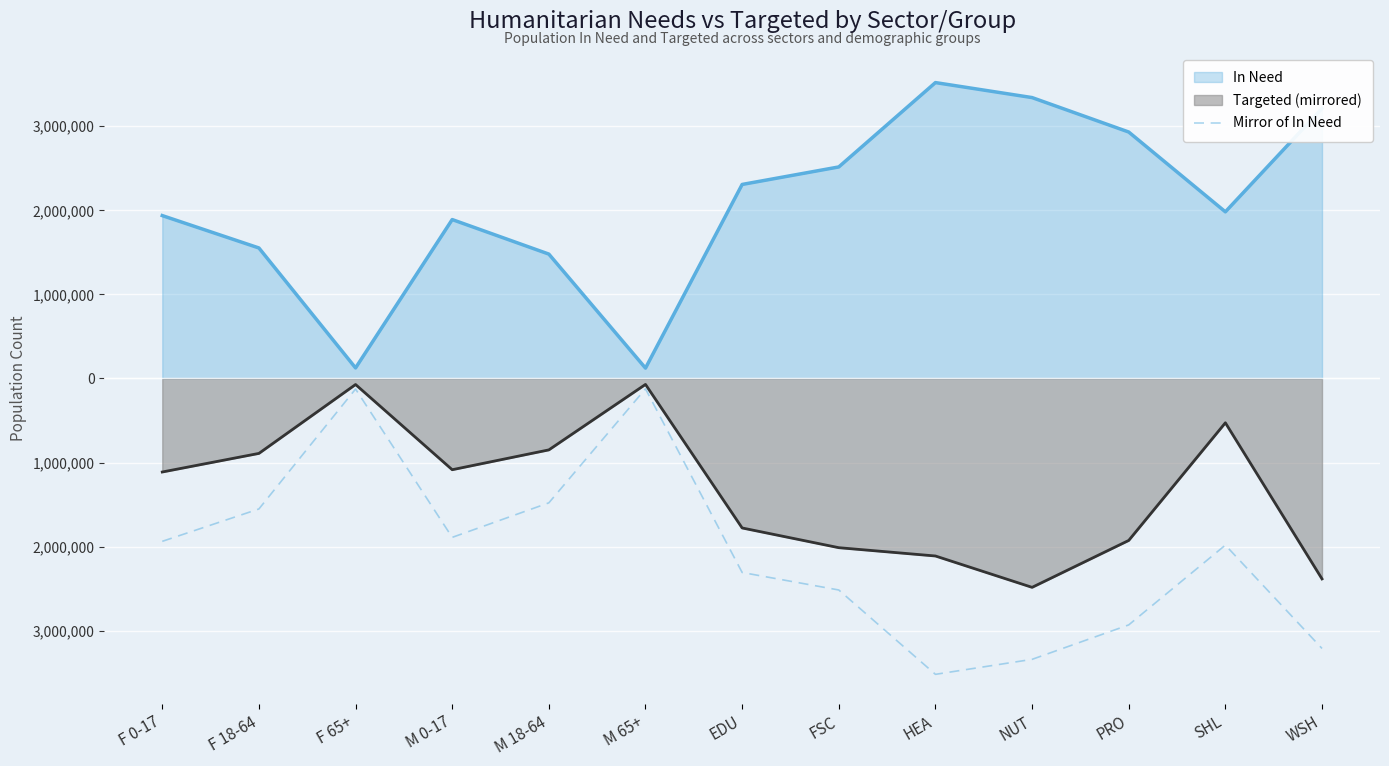

Does the chart display data point markers on the line(s)?

No